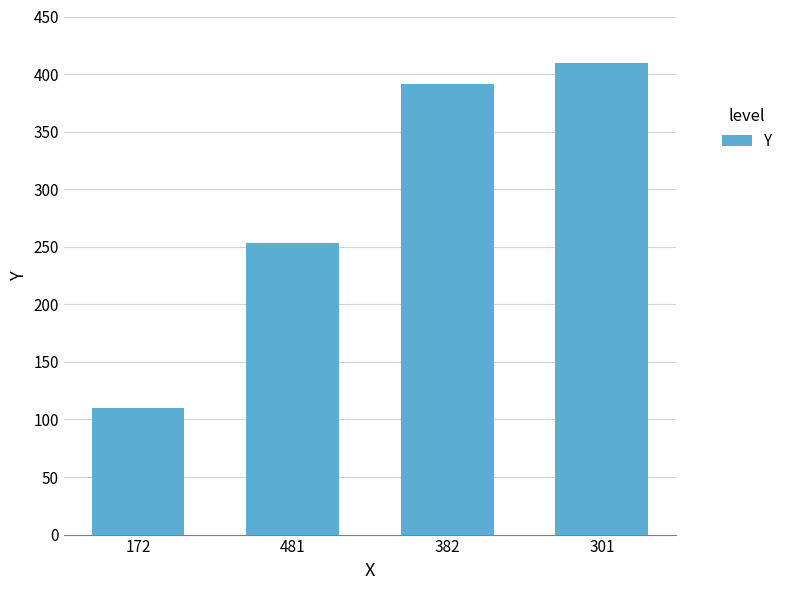

The value at 382 is 391. True or false?

True